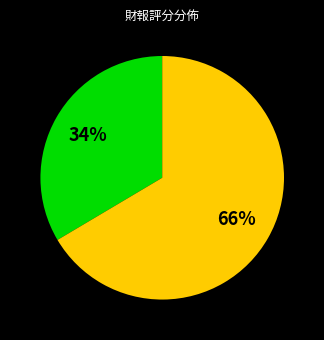

Does any single category account for the majority?

Yes